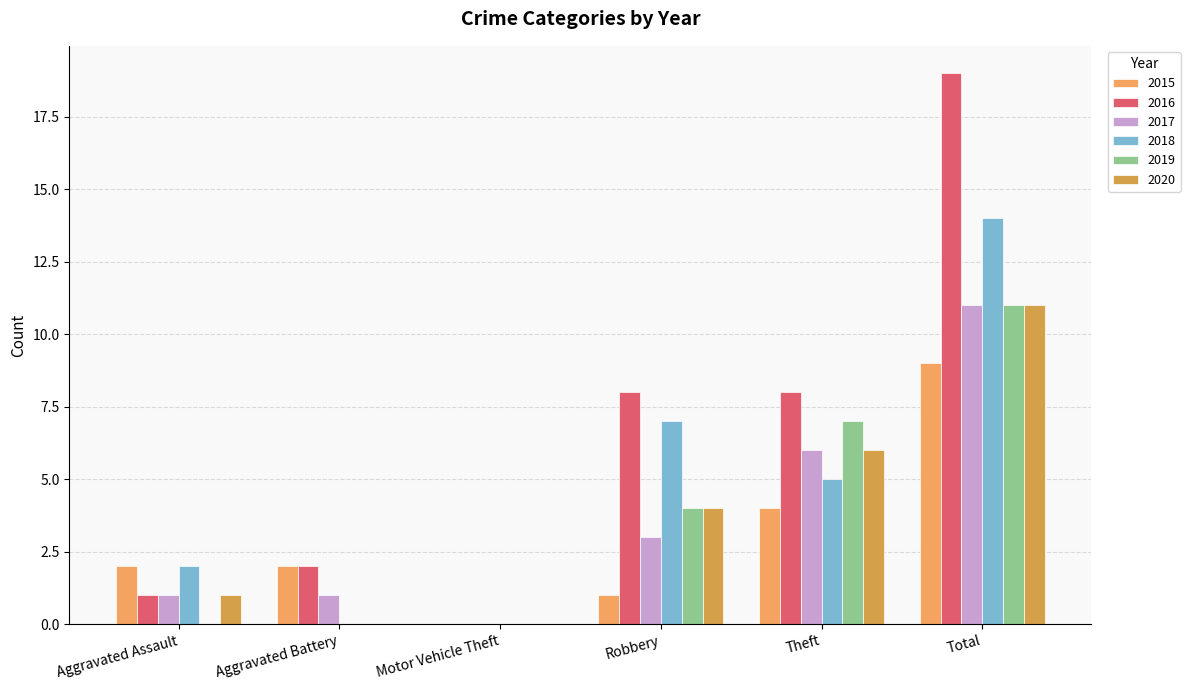

Reading left to right, list all the values displayed in this chart.

2015: 2	2	0	1	4	9
2016: 1	2	0	8	8	19
2017: 1	1	0	3	6	11
2018: 2	0	0	7	5	14
2019: 0	0	0	4	7	11
2020: 1	0	0	4	6	11